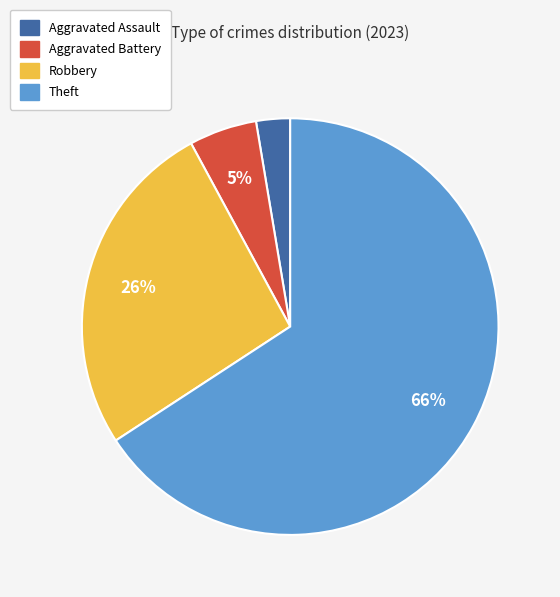

To the nearest percent, what portion does Aggravated Assault represent?

3%